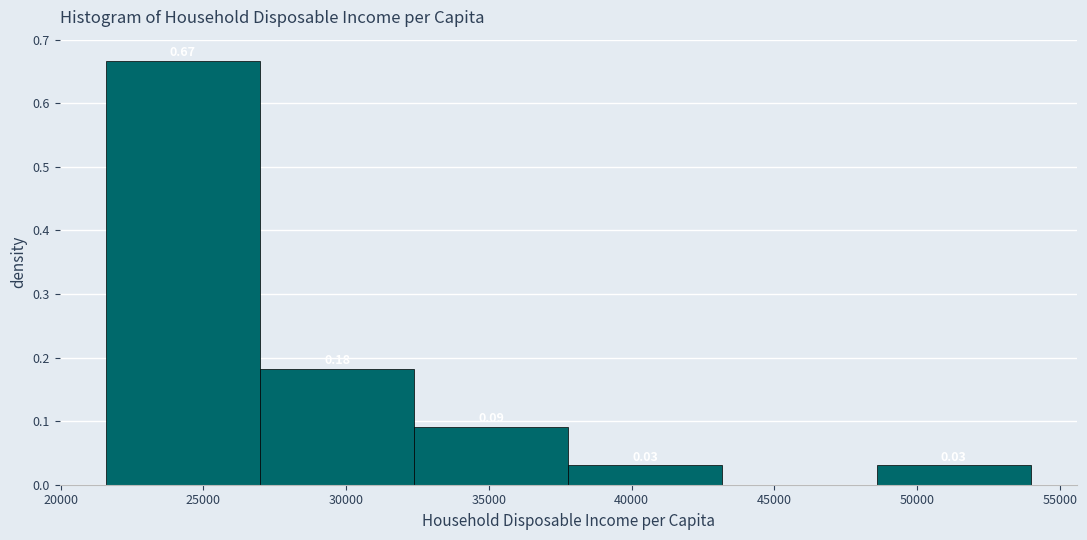

Which range on the x-axis has the tallest bar?

21500 to 27000